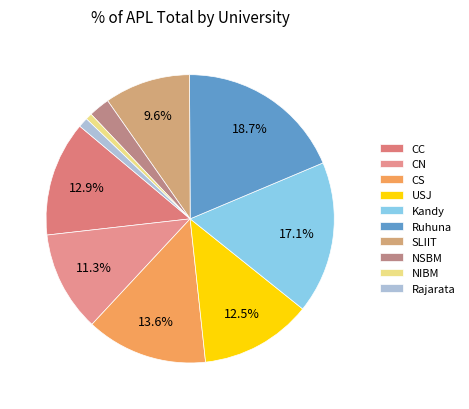

What is the smallest slice in the pie chart?

NIBM